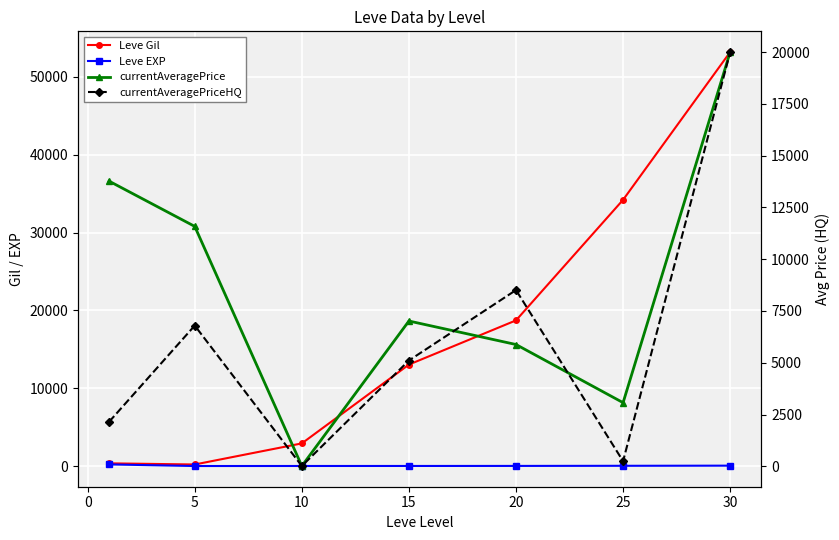

What is the value of the currentAveragePrice point at the 2nd from the left?

11583.0